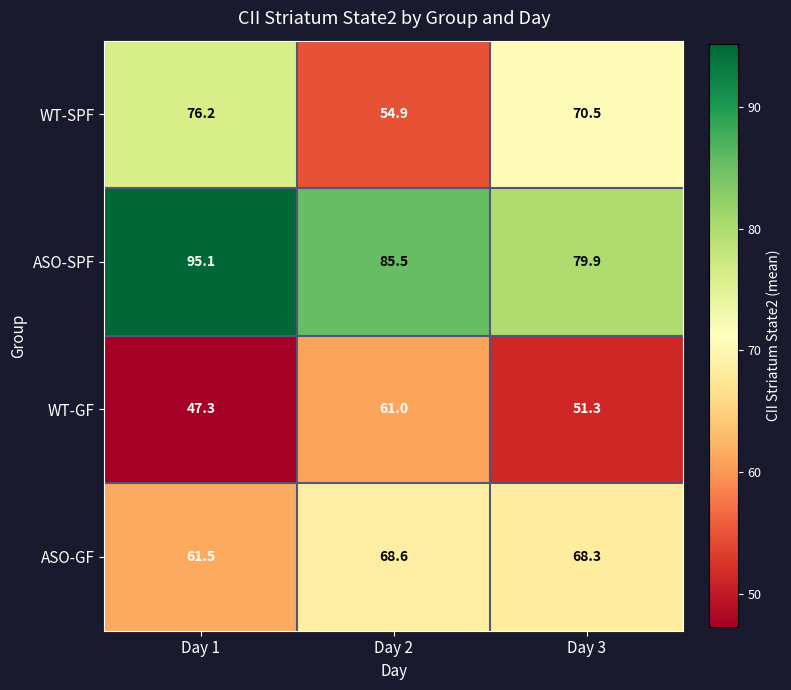

At how many categories does at least one series exceed 85?

2